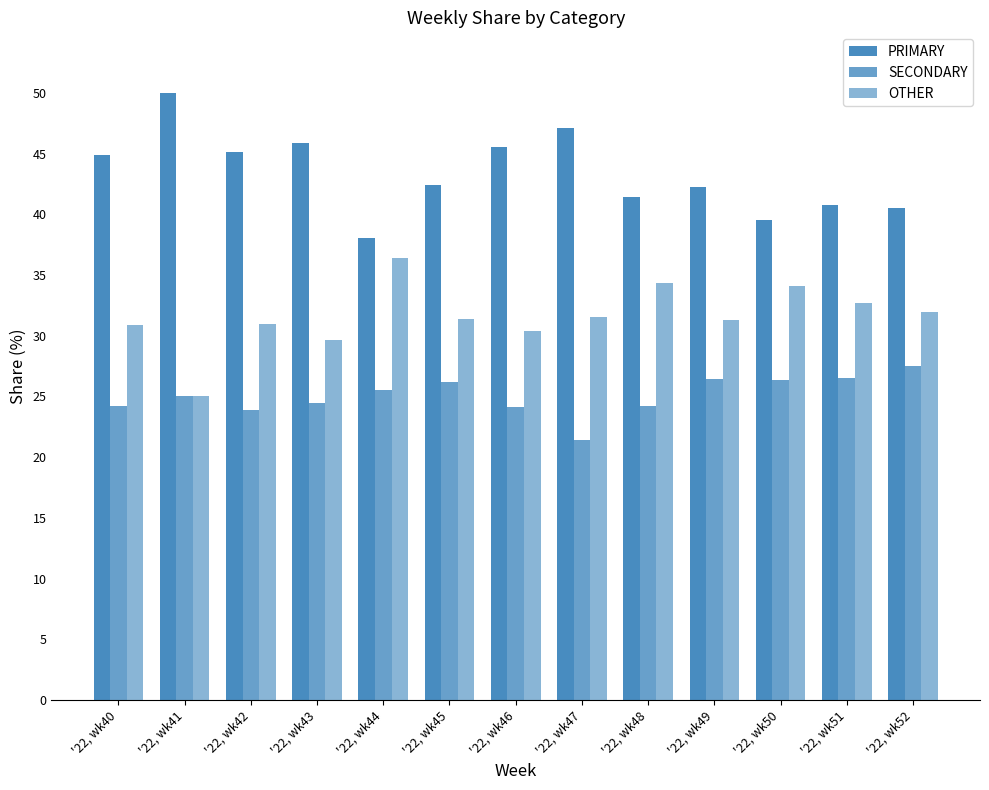

How many groups of bars are there?

13